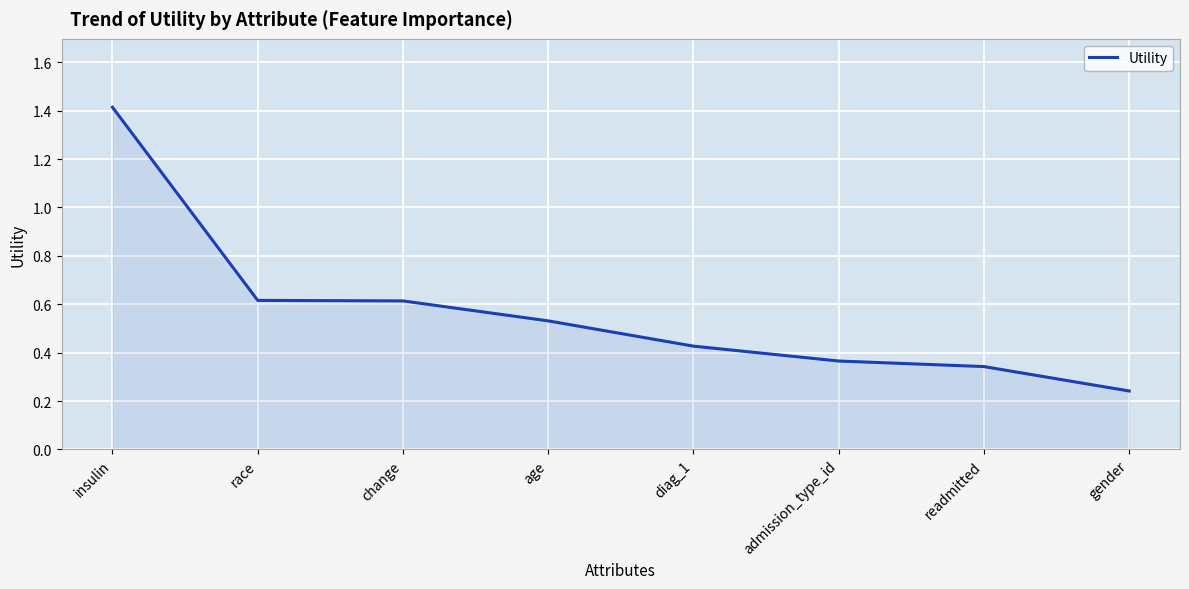

What value does the data have at change?

0.6